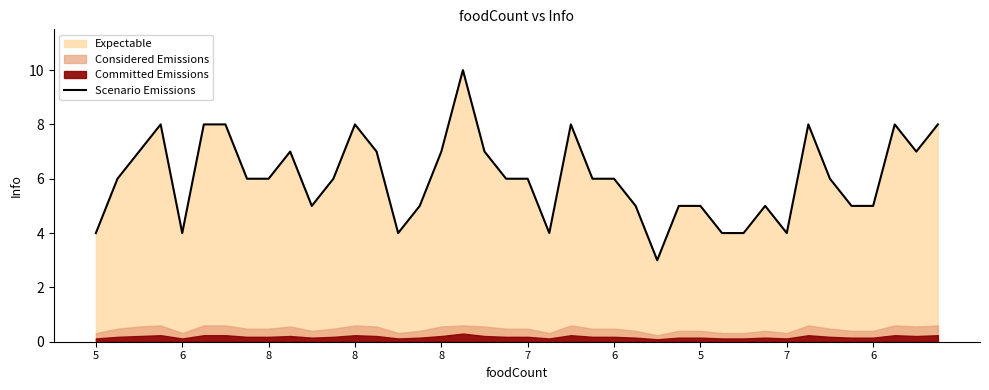

What is the minimum value shown in the chart?

3